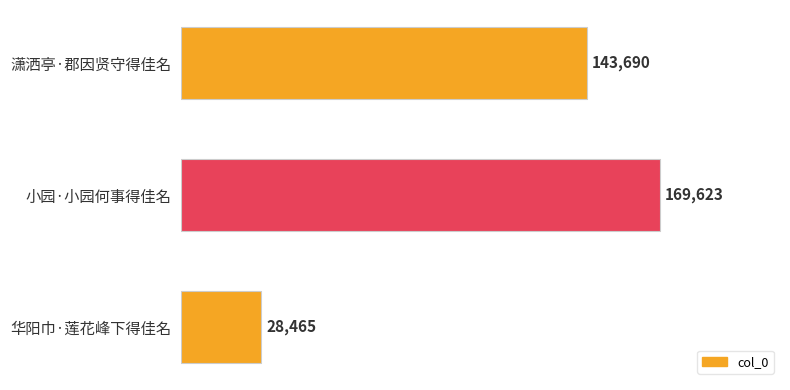

Does the chart contain stacked bars?

No